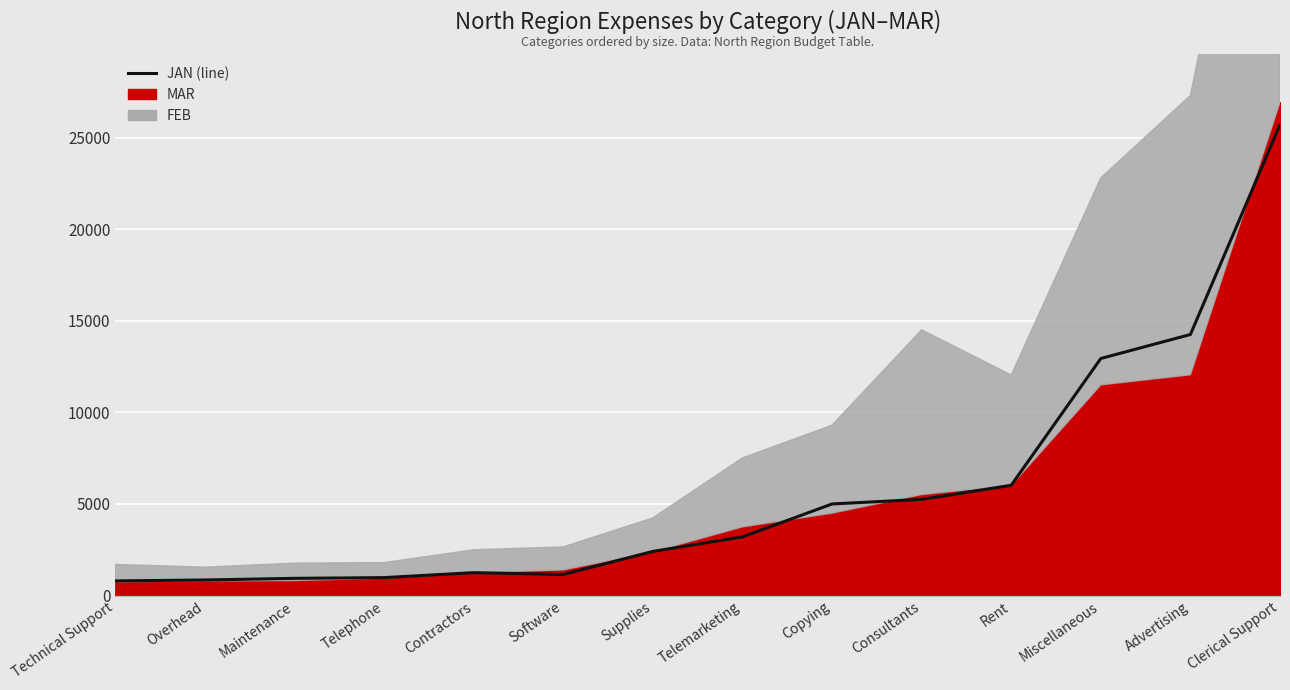

What is the label of the 9th point from the right?

Software